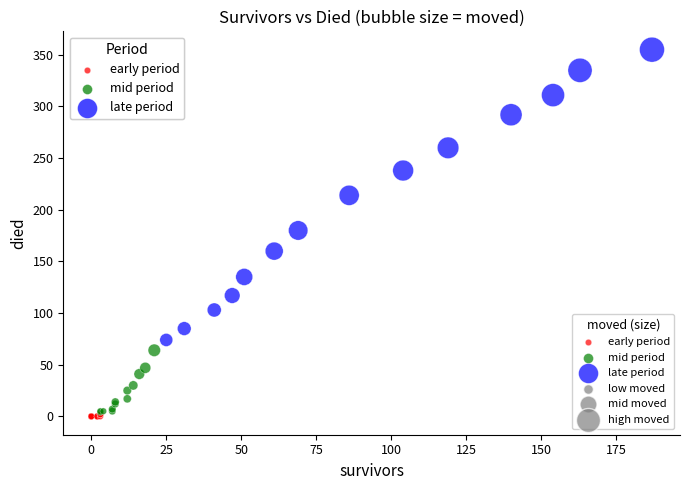

Which series reaches the maximum Y coordinate?

late period